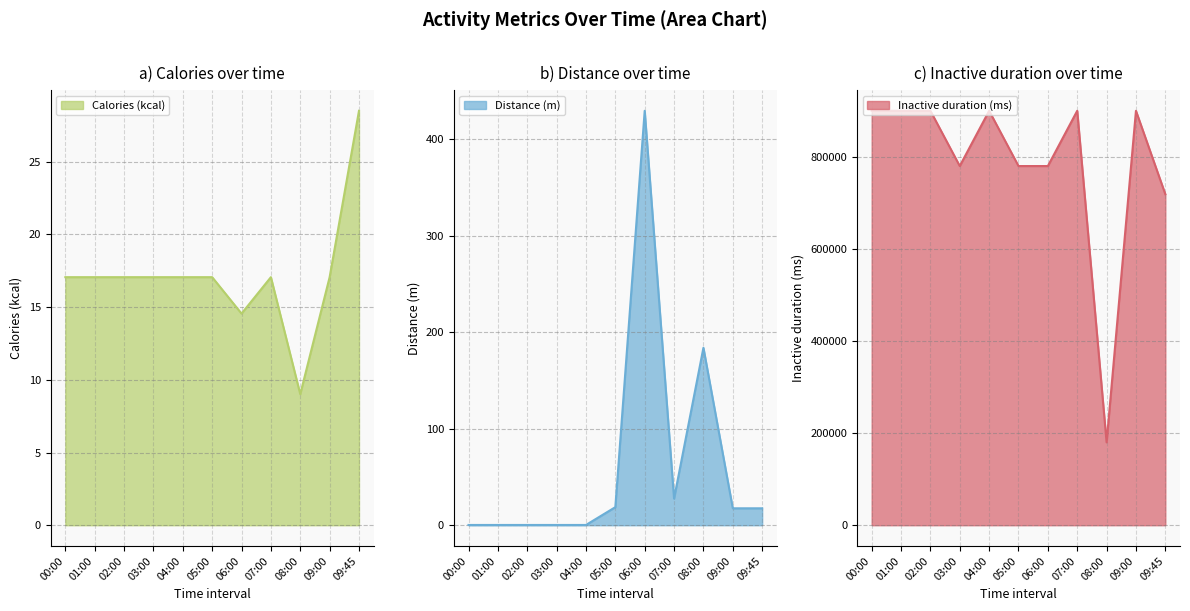

Is the value of Calories (kcal) at 08:00 greater than the value of Inactive duration (ms) at 09:00?

No